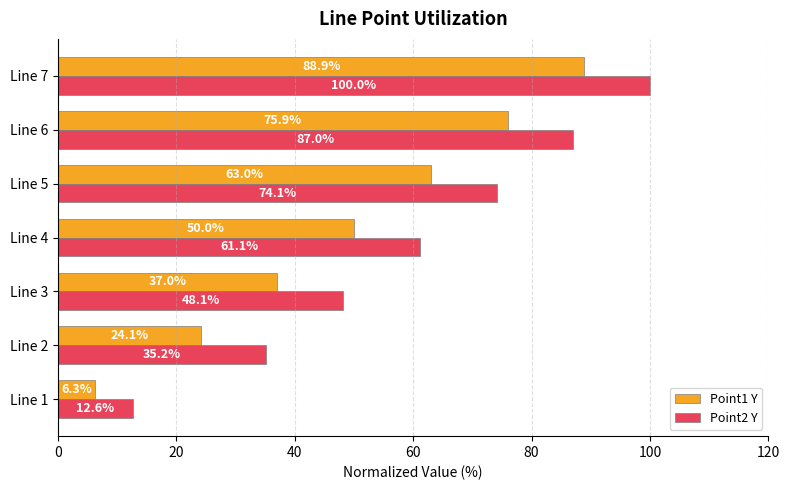

What is the greatest value displayed?

100.0